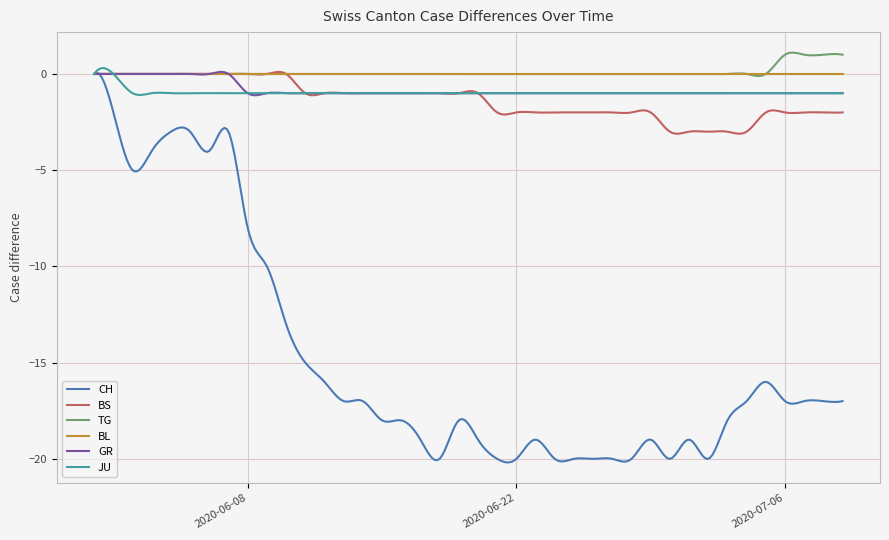

True or false: BS has more than 2 points higher than both neighbors.

True